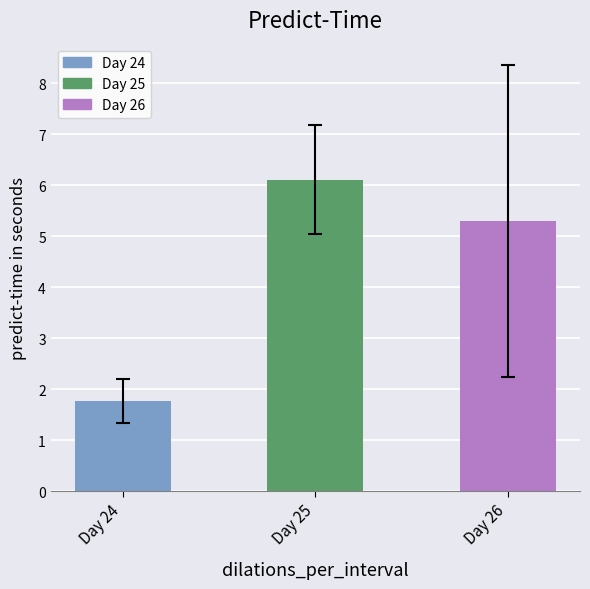

What is the ratio of the value at Day 26 to the value at Day 25?

0.9